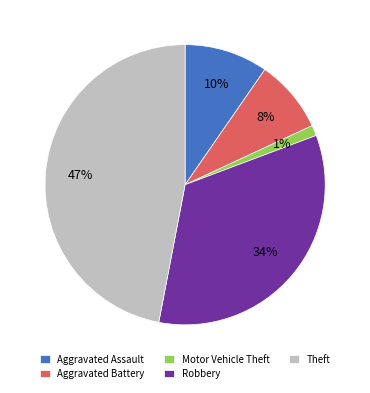

What is the largest slice in the pie chart?

Theft